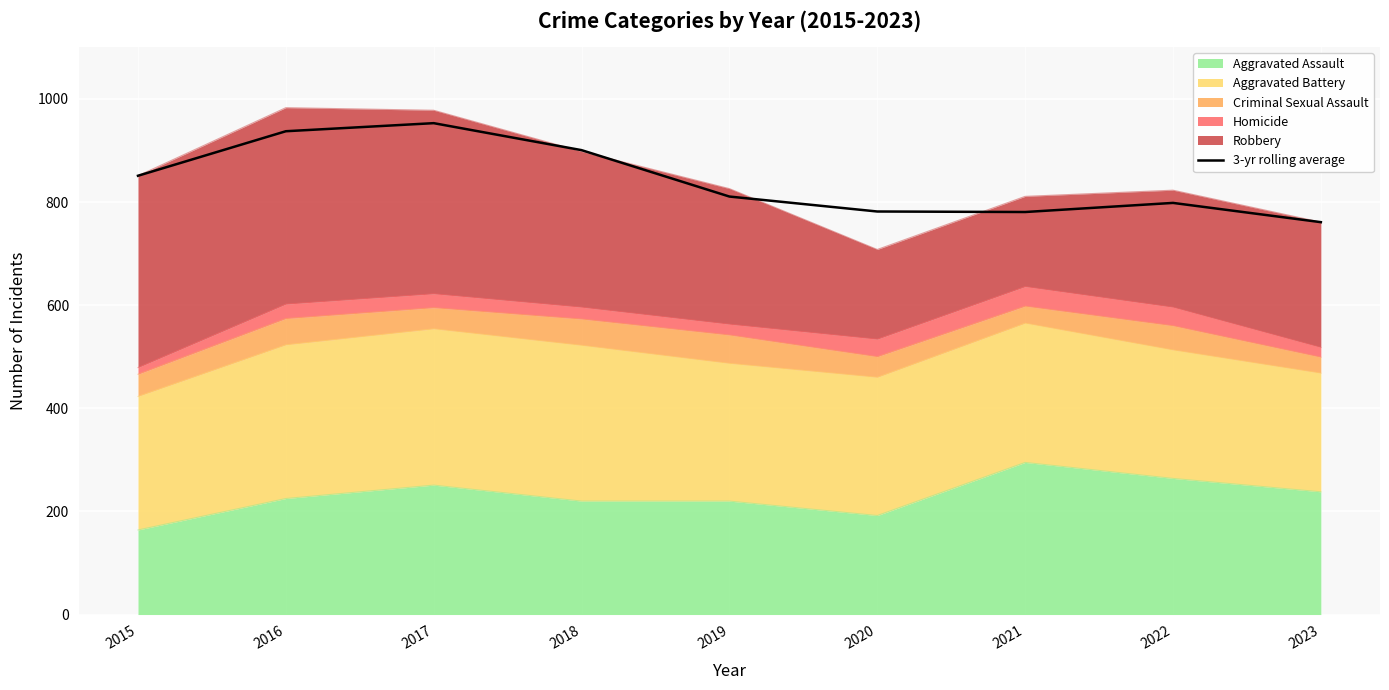

What is the value of the 7th point from the left?

780.7